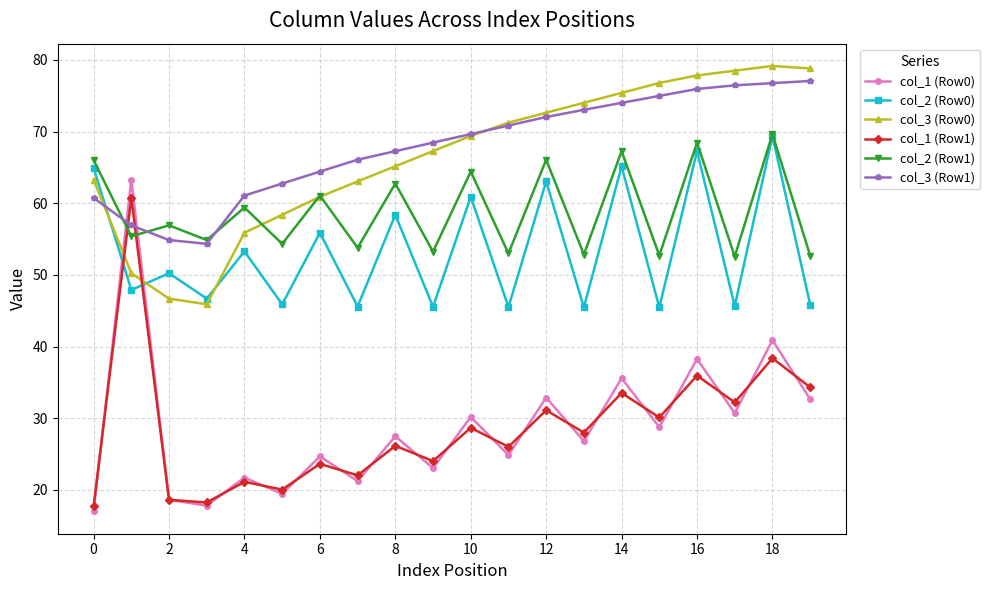

What is the maximum value shown in the chart?

79.1